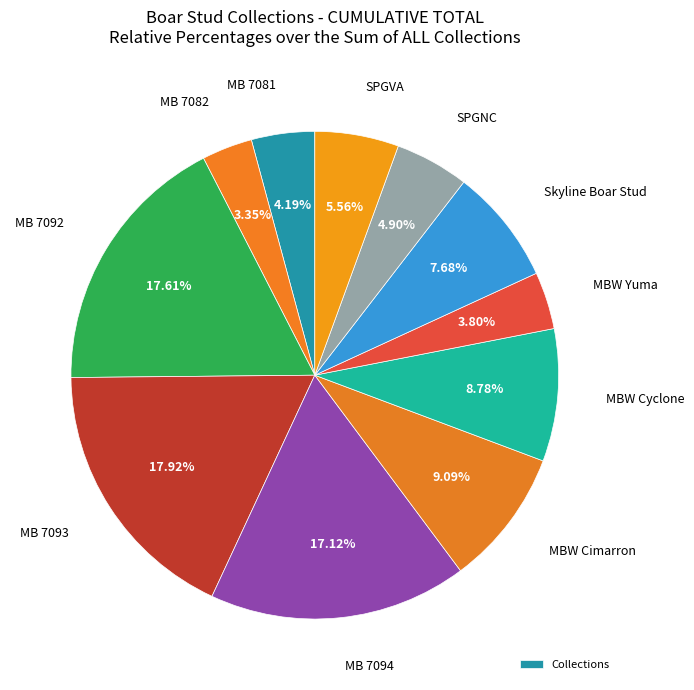

Count the number of slices in the pie.

11